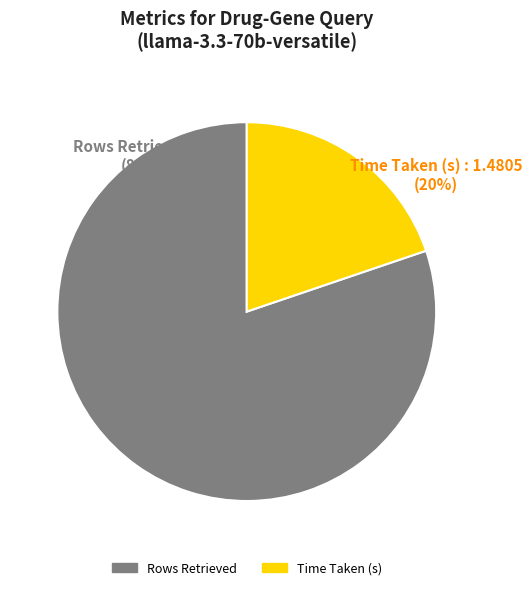

Count the number of slices in the pie.

2